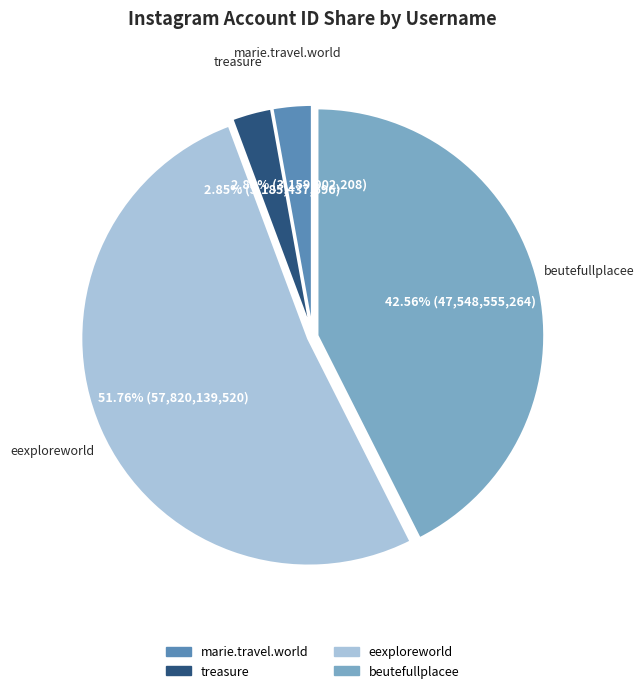

To the nearest percent, what portion does marie.travel.world represent?

3%